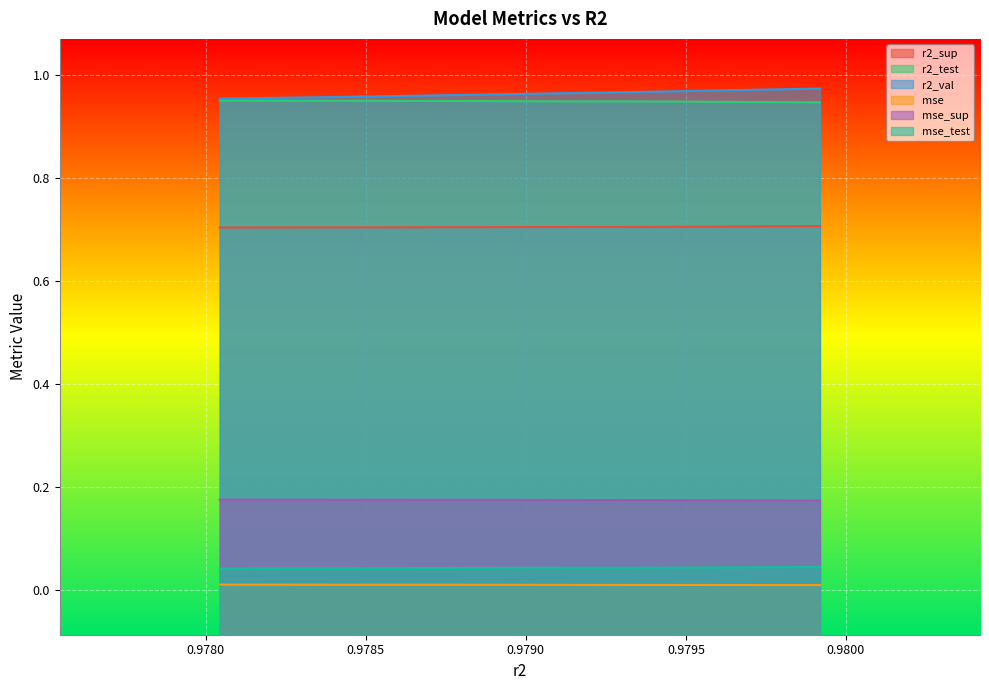

True or false: r2_val and r2_sup cross at least once.

False